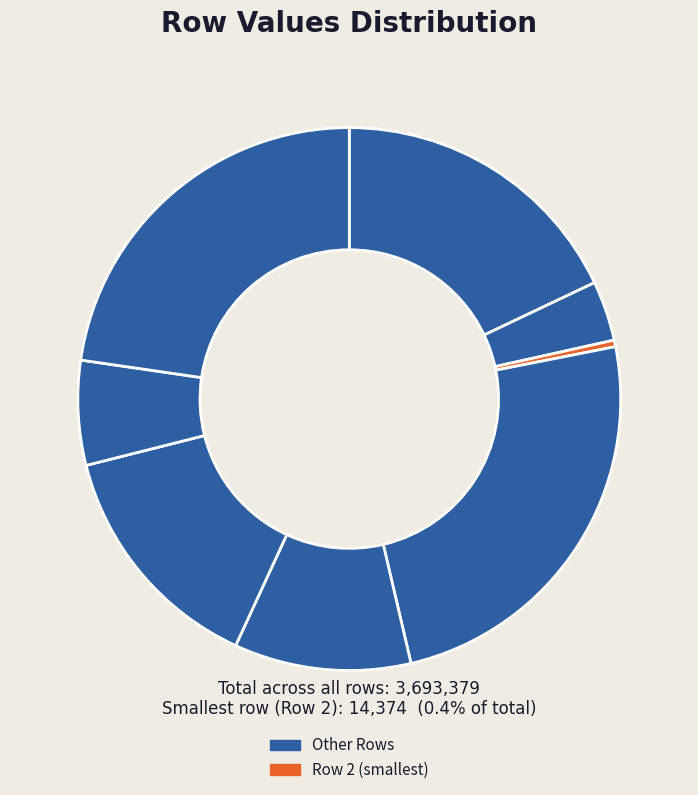

Count the number of slices in the pie.

8